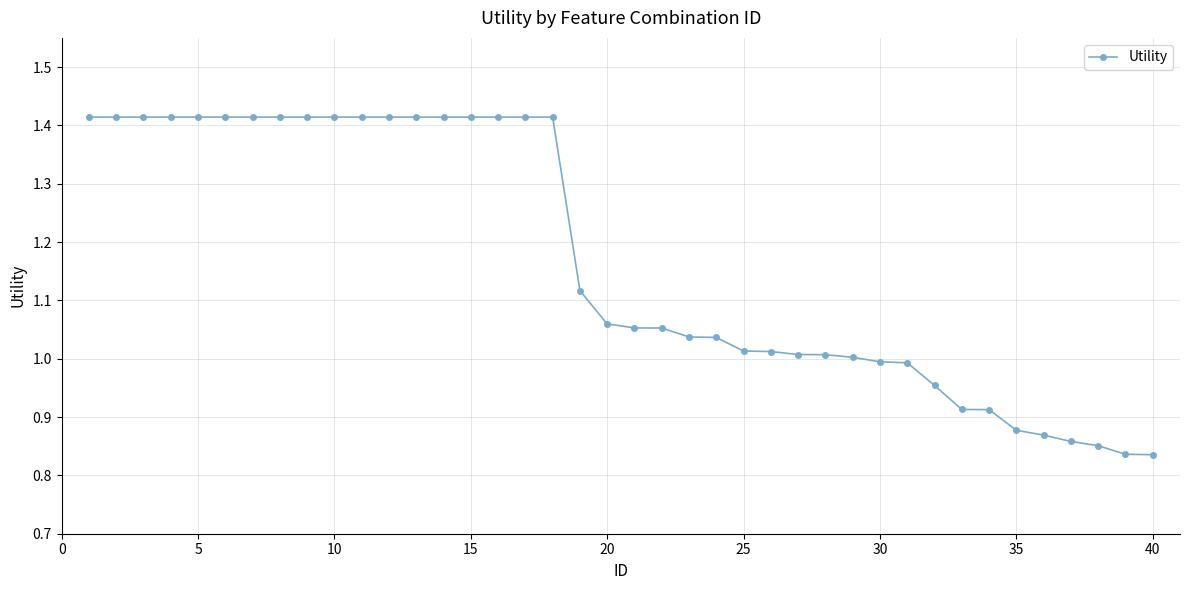

What is the difference between the second highest and second lowest values?

0.6